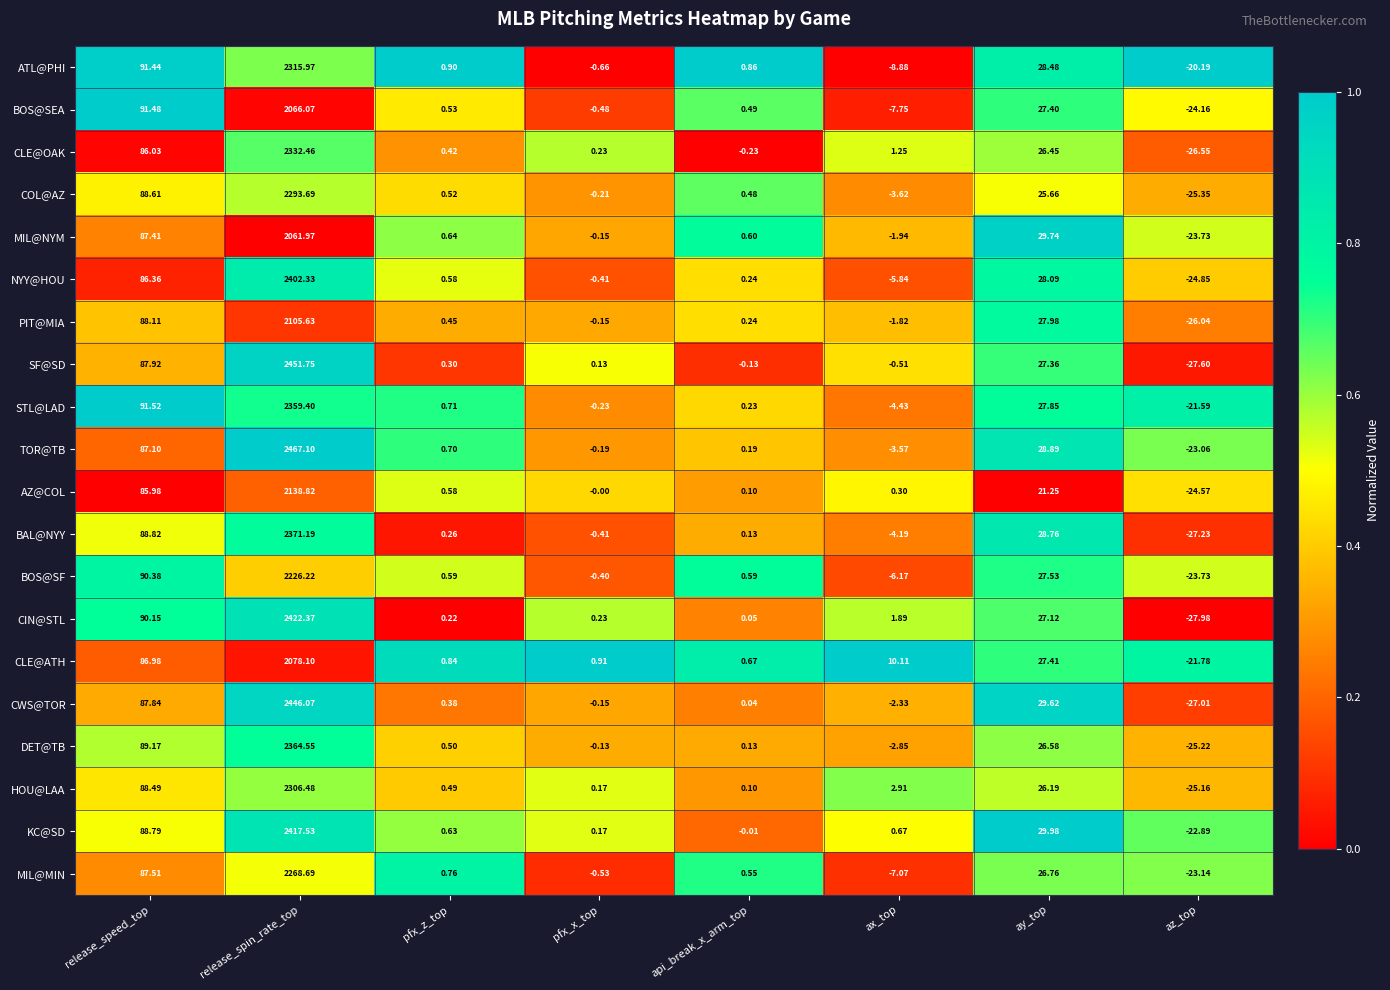

At ax_top, list the series in order from largest to smallest.

CLE@ATH, HOU@LAA, CIN@STL, CLE@OAK, KC@SD, AZ@COL, SF@SD, PIT@MIA, MIL@NYM, CWS@TOR, DET@TB, TOR@TB, COL@AZ, BAL@NYY, STL@LAD, NYY@HOU, BOS@SF, MIL@MIN, BOS@SEA, ATL@PHI